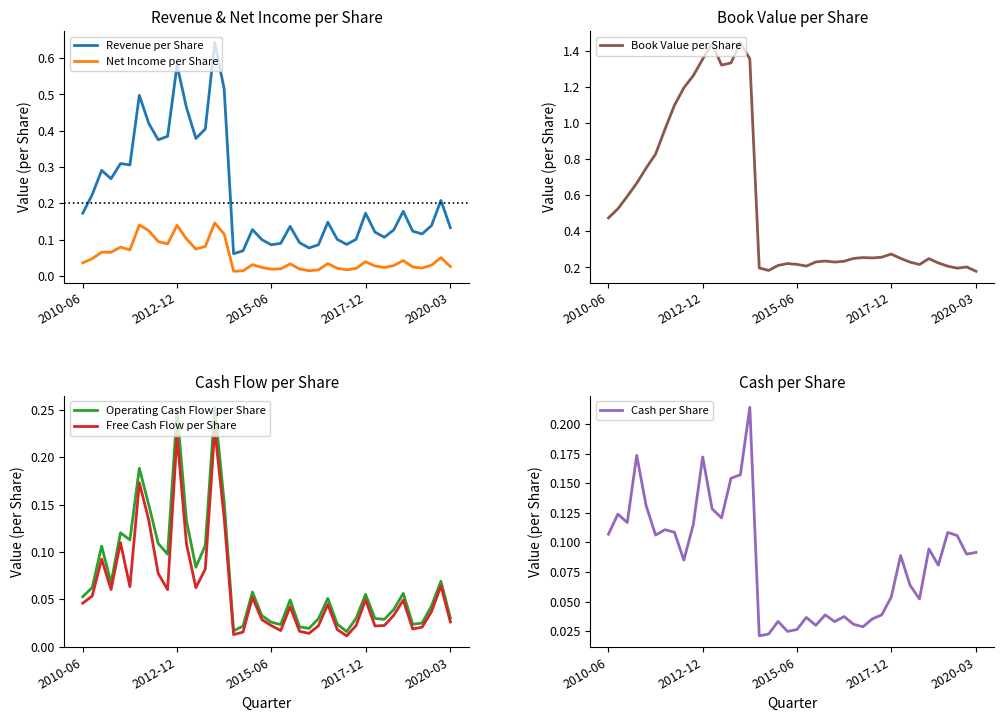

Between 24 and 33, which series saw the biggest shift?

Revenue per Share